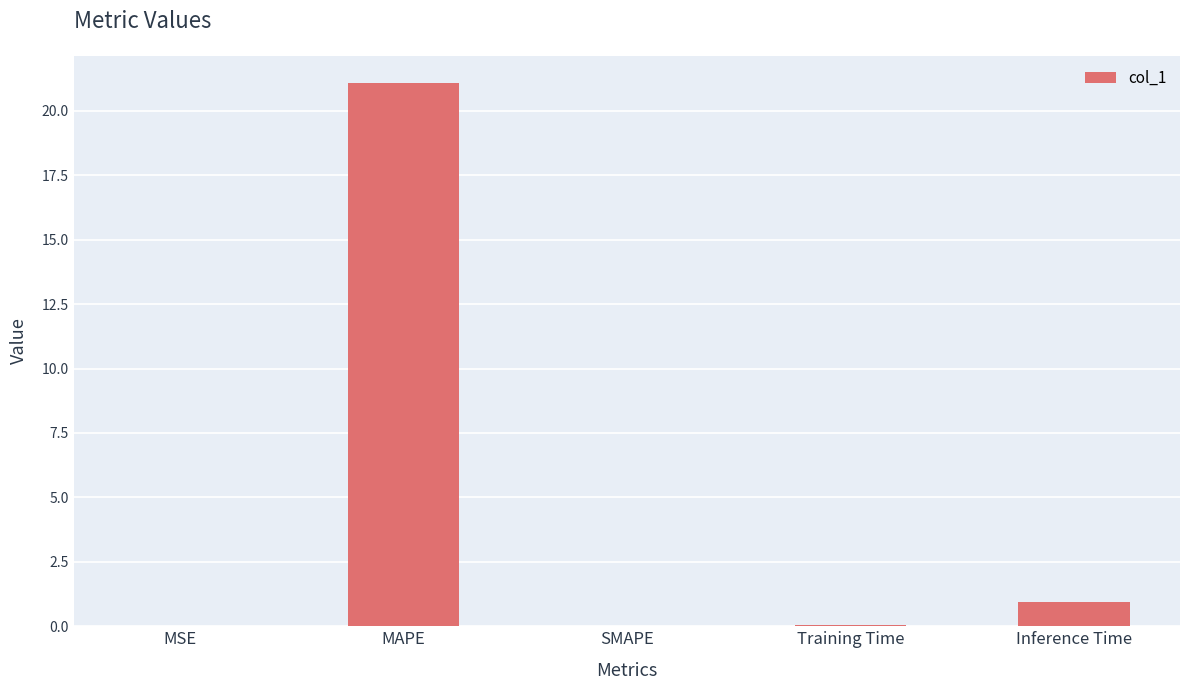

What is the sum of all values?

22.1